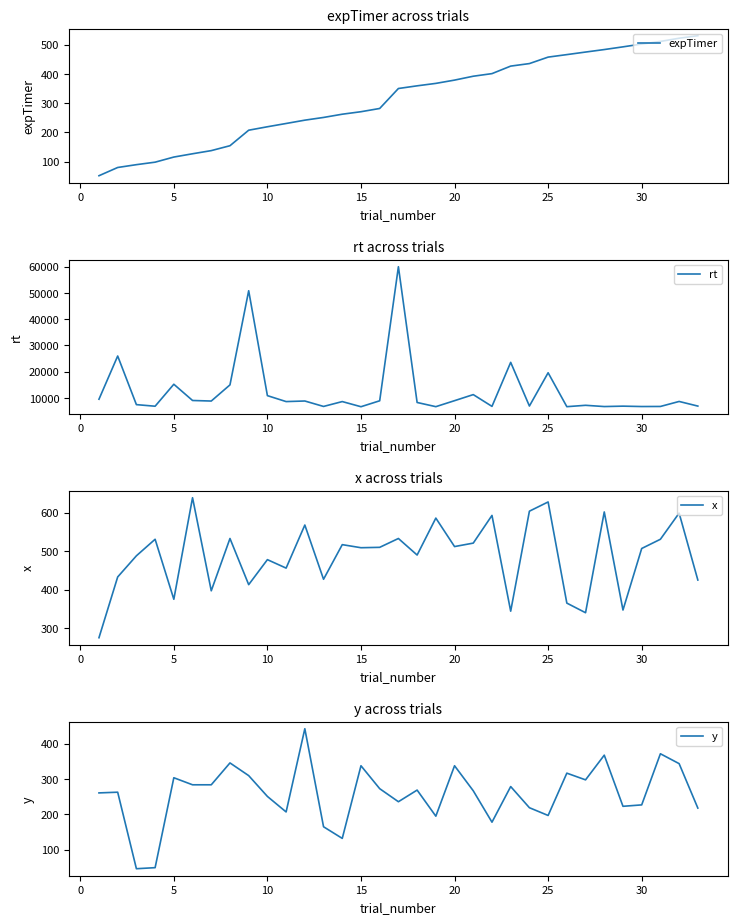

At how many categories does at least one series exceed 42665?

2